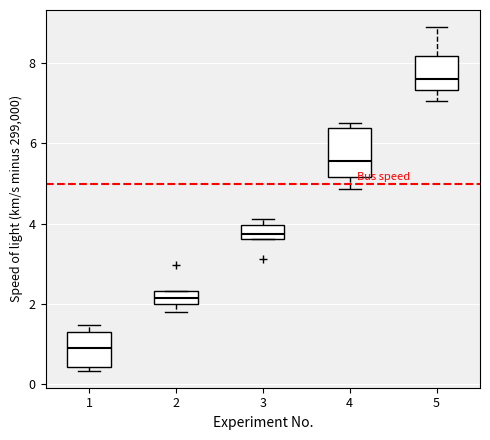

Reading left to right, transcribe this box plot: for each box, give where its median line is, the range the box spans, and where its two whiskers end, as read against the y-axis. The values are not printed on the chart, so give them approximately, as read against the axis.

1: median 1.0, box 0.4 to 1.2, whiskers 0.4 (just below the box's lower edge) to 1.4
2: median 2.2, box 2.0 to 2.4, whiskers 1.8 to 2.4
3: median 3.8, box 3.6 to 4.0, whiskers 3.6 to 4.2
4: median 5.6, box 5.2 to 6.4, whiskers 4.8 to 6.6
5: median 7.6, box 7.4 to 8.2, whiskers 7.0 to 8.8